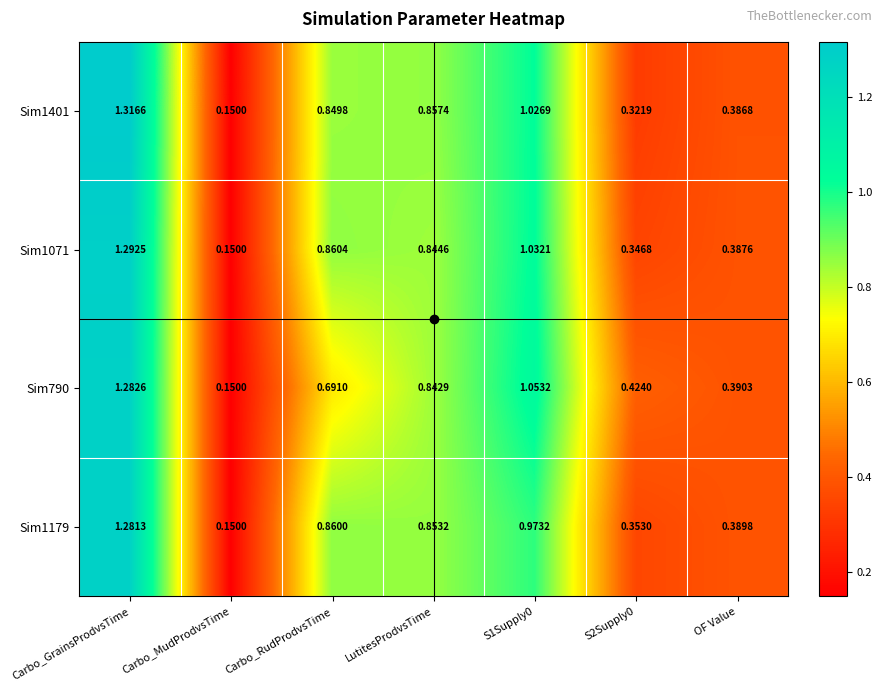

At which label is Sim1179 closest to 0?

Carbo_MudProdvsTime